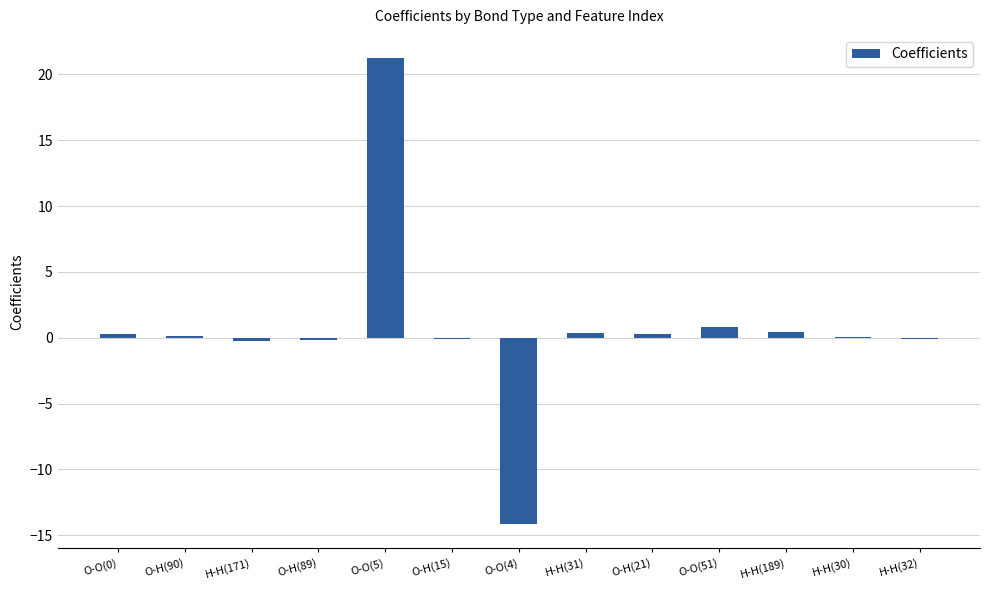

True or false: the data shows 0.3 at O-O(0).

True